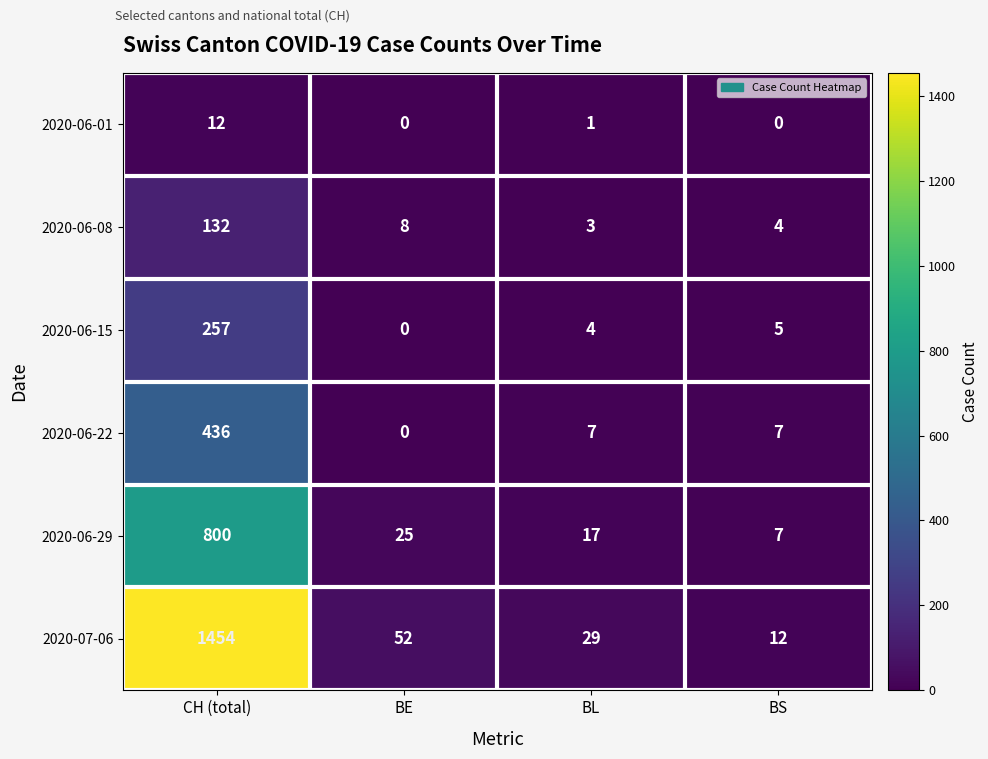

What is the difference between the maximum and minimum values in the 2020-07-06 series?

1442